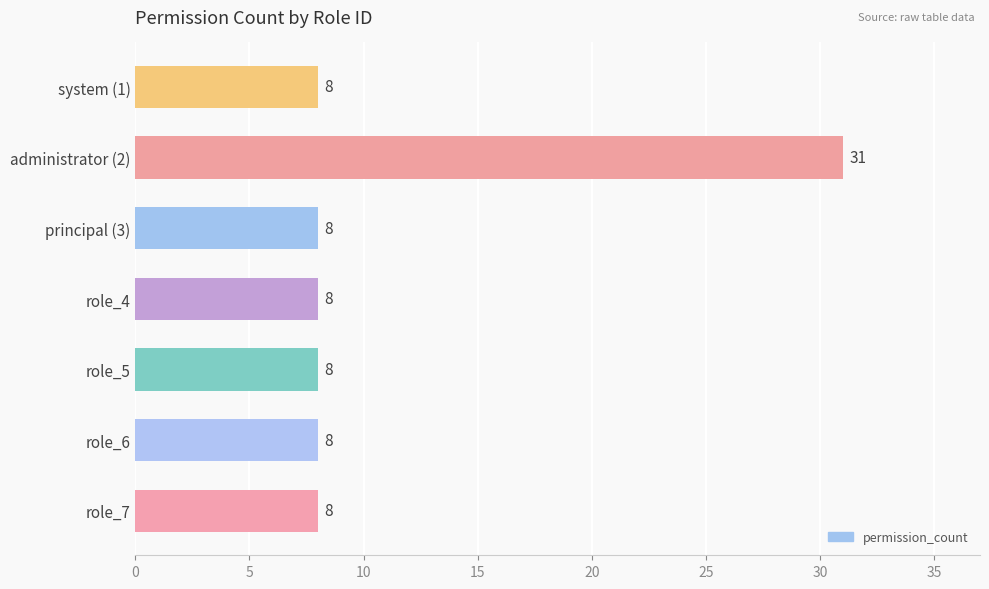

What is the value of the 6th bar from the top?

8